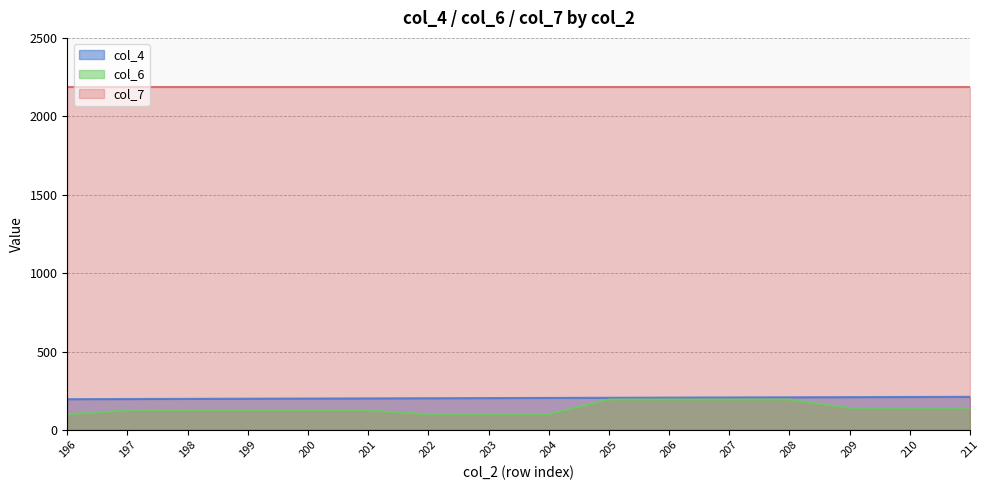

How many lines are shown in the chart?

3